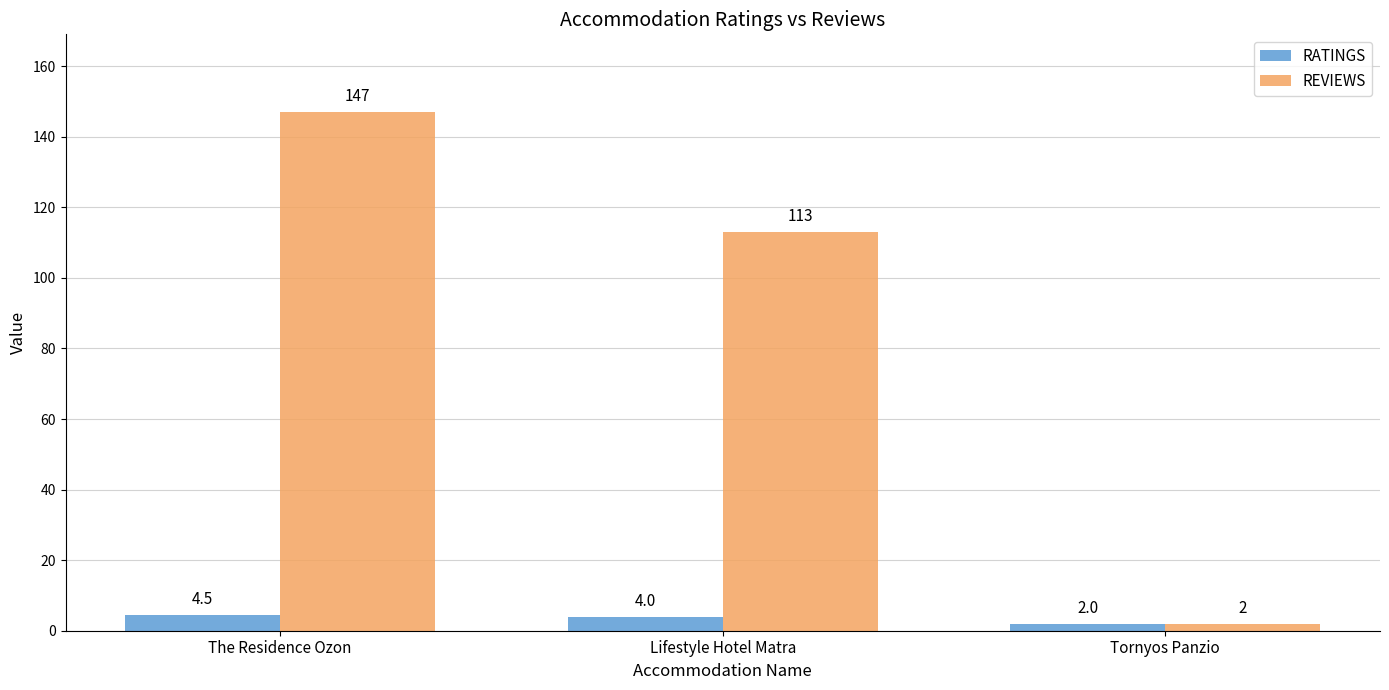

What is the smallest value displayed?

2.0